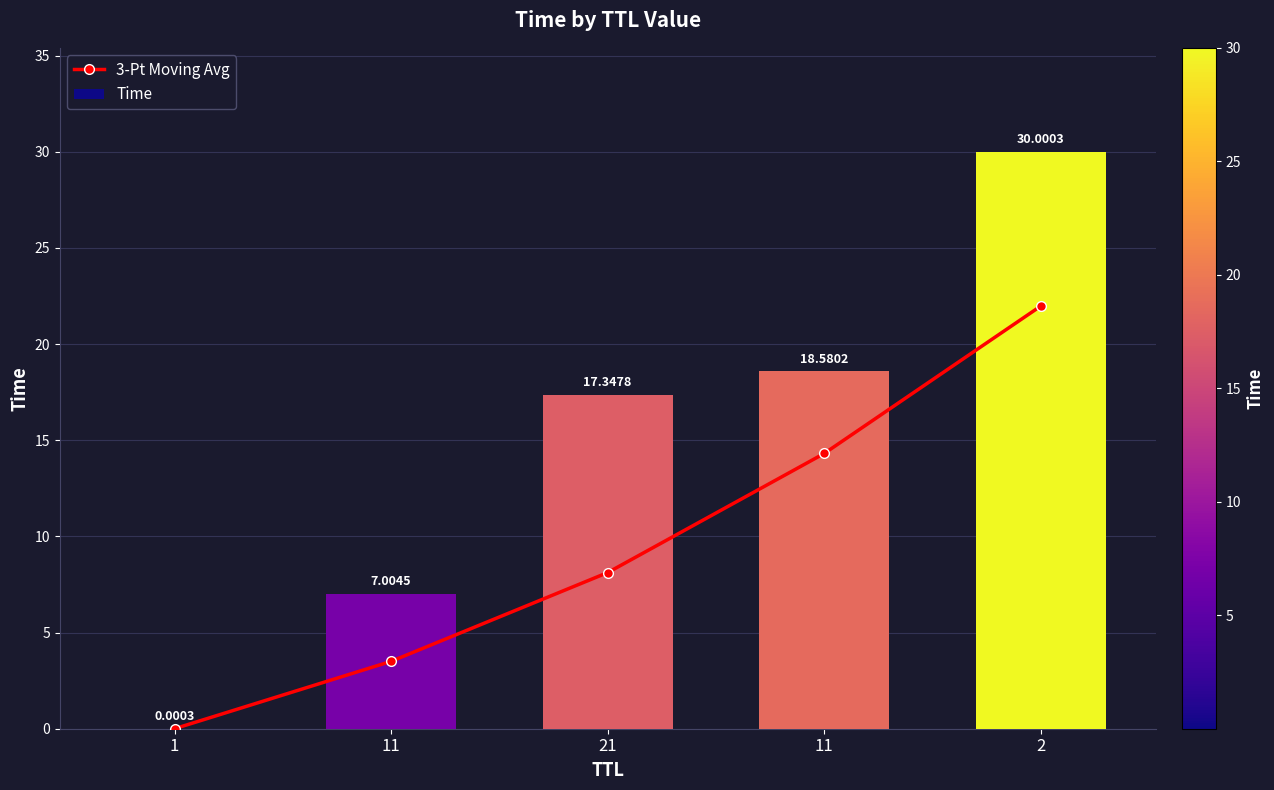

What is the maximum value for Time?

30.0